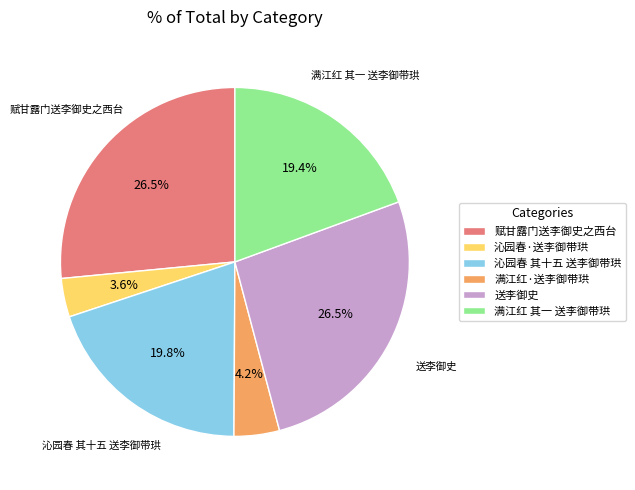

To the nearest percent, what is the difference between the largest and smallest slice percentages?

23%